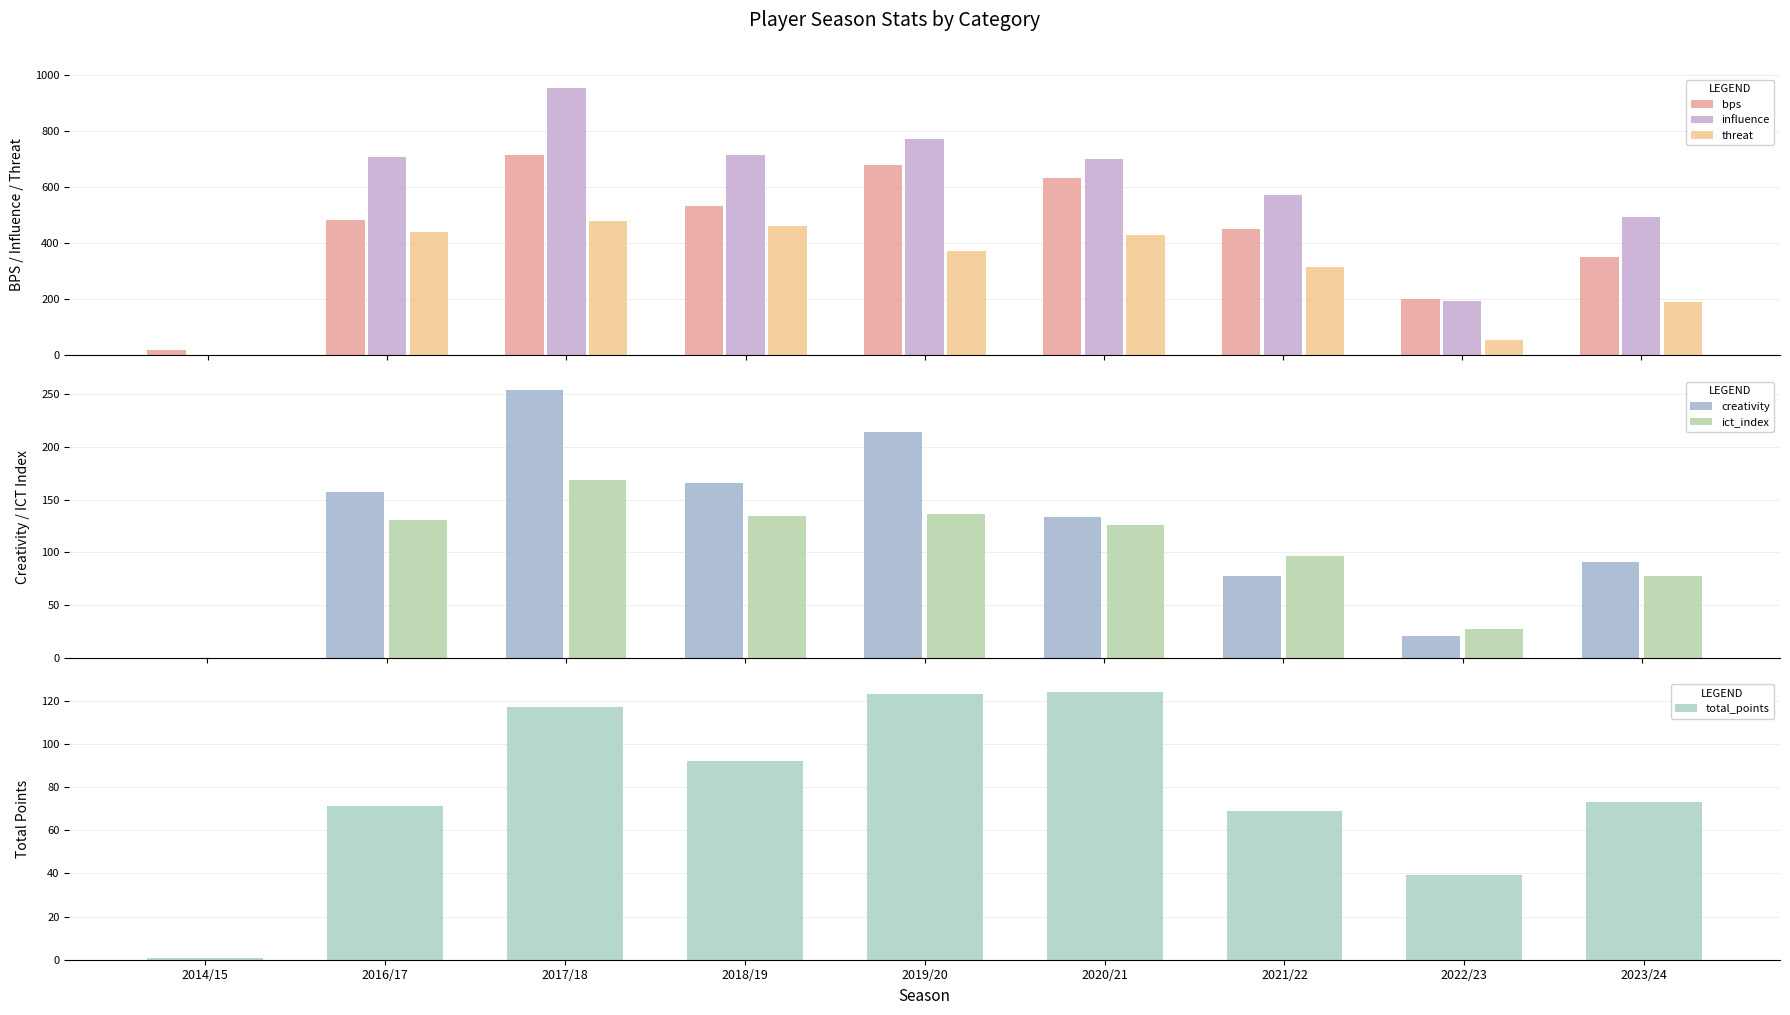

The value of creativity at 2019/20 is 214.6. True or false?

True